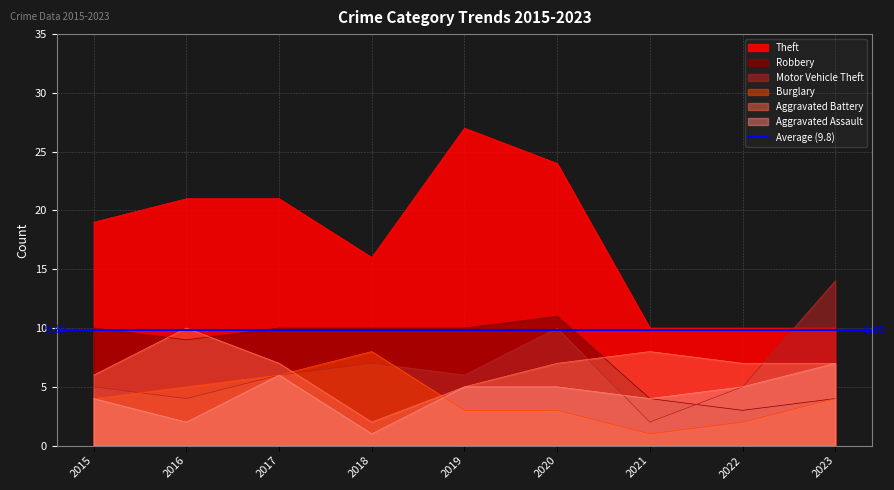

True or false: Robbery and Aggravated Assault cross at least once.

False